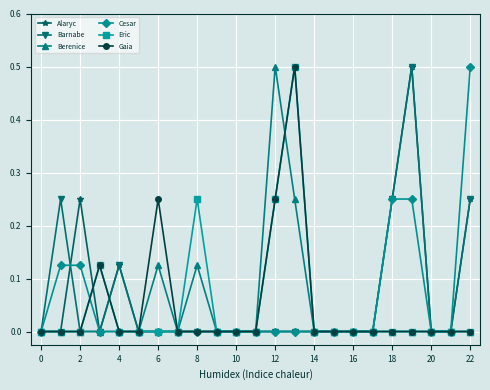

What is the maximum value for Eric?

0.5